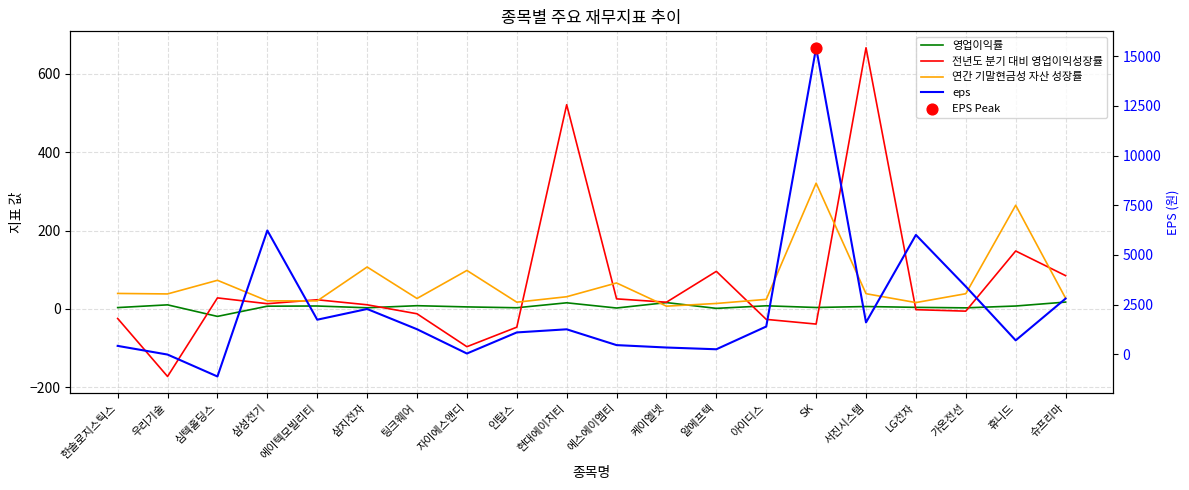

Which series reaches the minimum Y coordinate?

eps